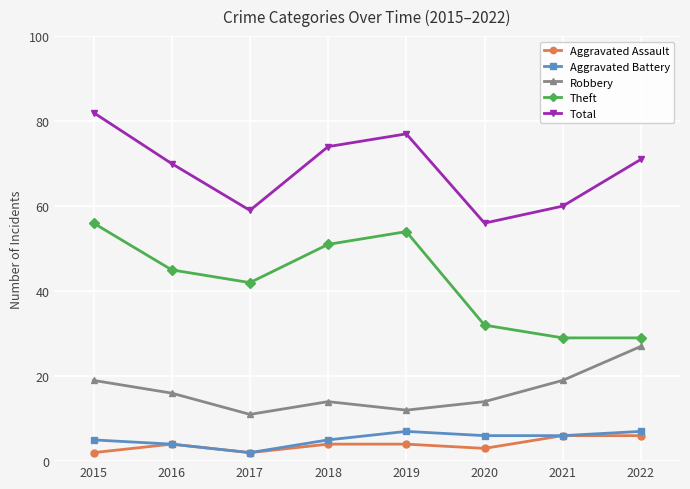

Reading left to right, what are all the values shown in this chart?

Aggravated Assault: 2	4	2	4	4	3	6	6
Aggravated Battery: 5	4	2	5	7	6	6	7
Robbery: 19	16	11	14	12	14	19	27
Theft: 56	45	42	51	54	32	29	29
Total: 82	70	59	74	77	56	60	71